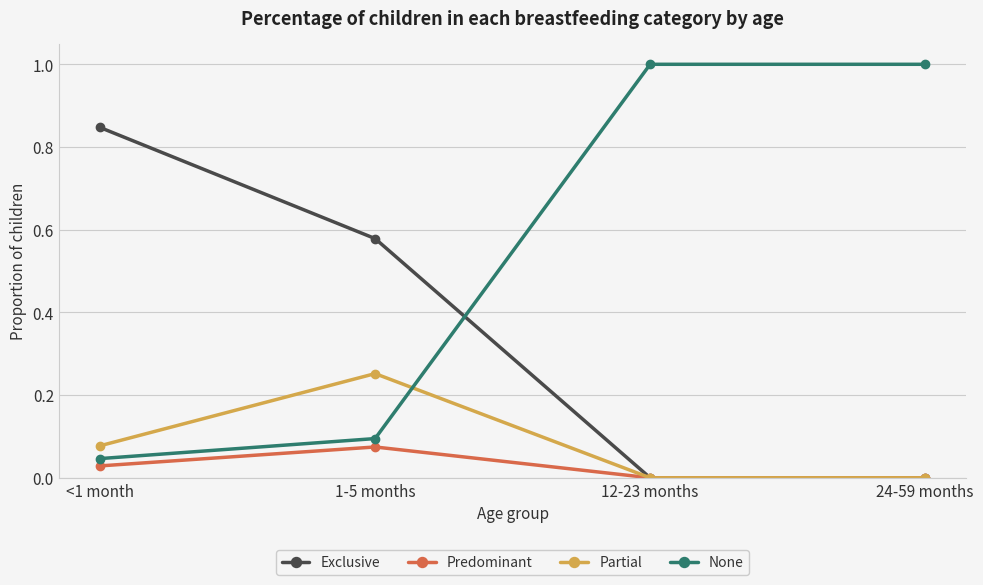

True or false: Exclusive and None intersect in this chart.

True